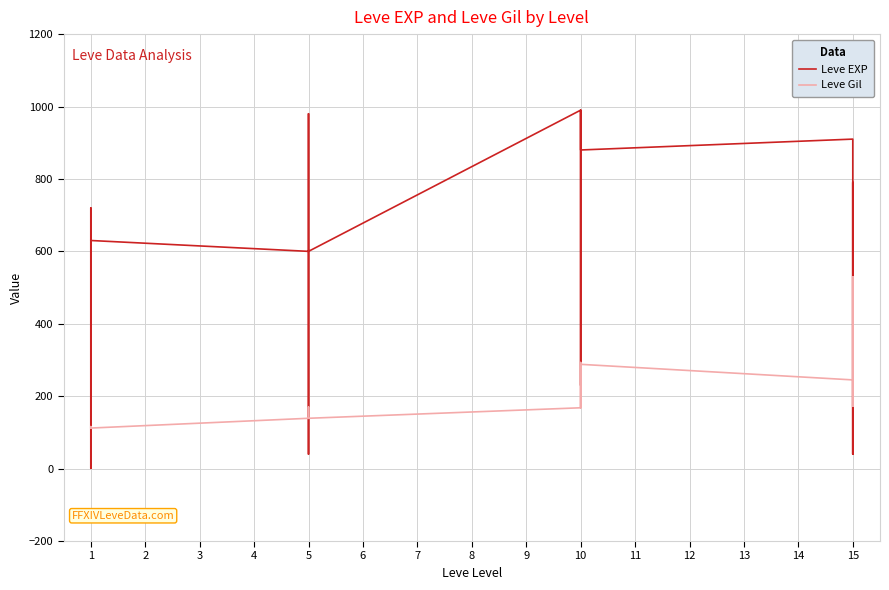

How many data points in Leve Gil are less than 169?

12